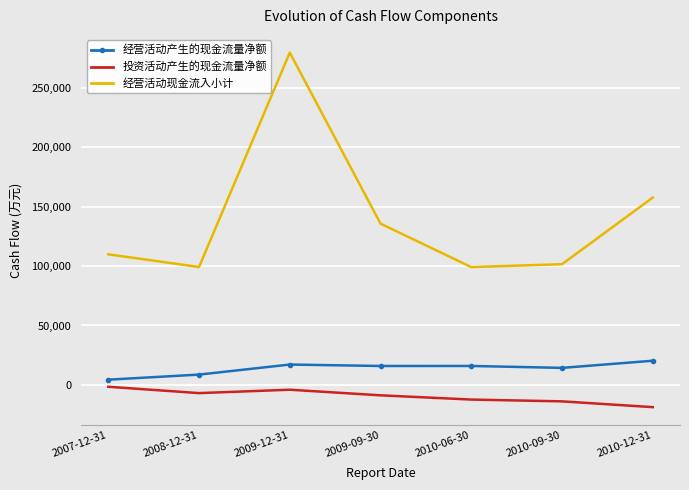

The 投资活动产生的现金流量净额 series shows -1574 at 2007-12-31. True or false?

True